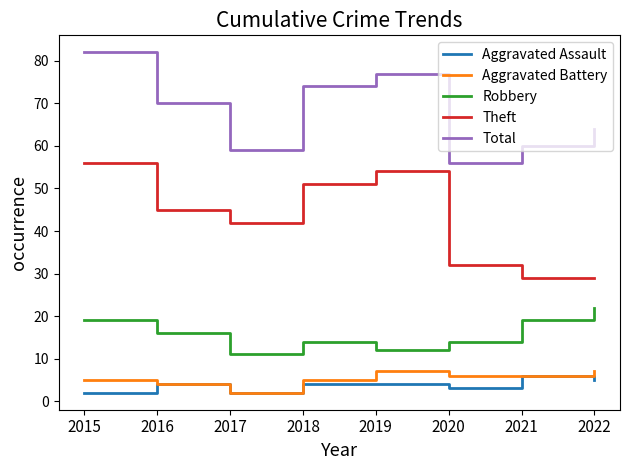

What value does the Aggravated Assault series have at 2016?

4